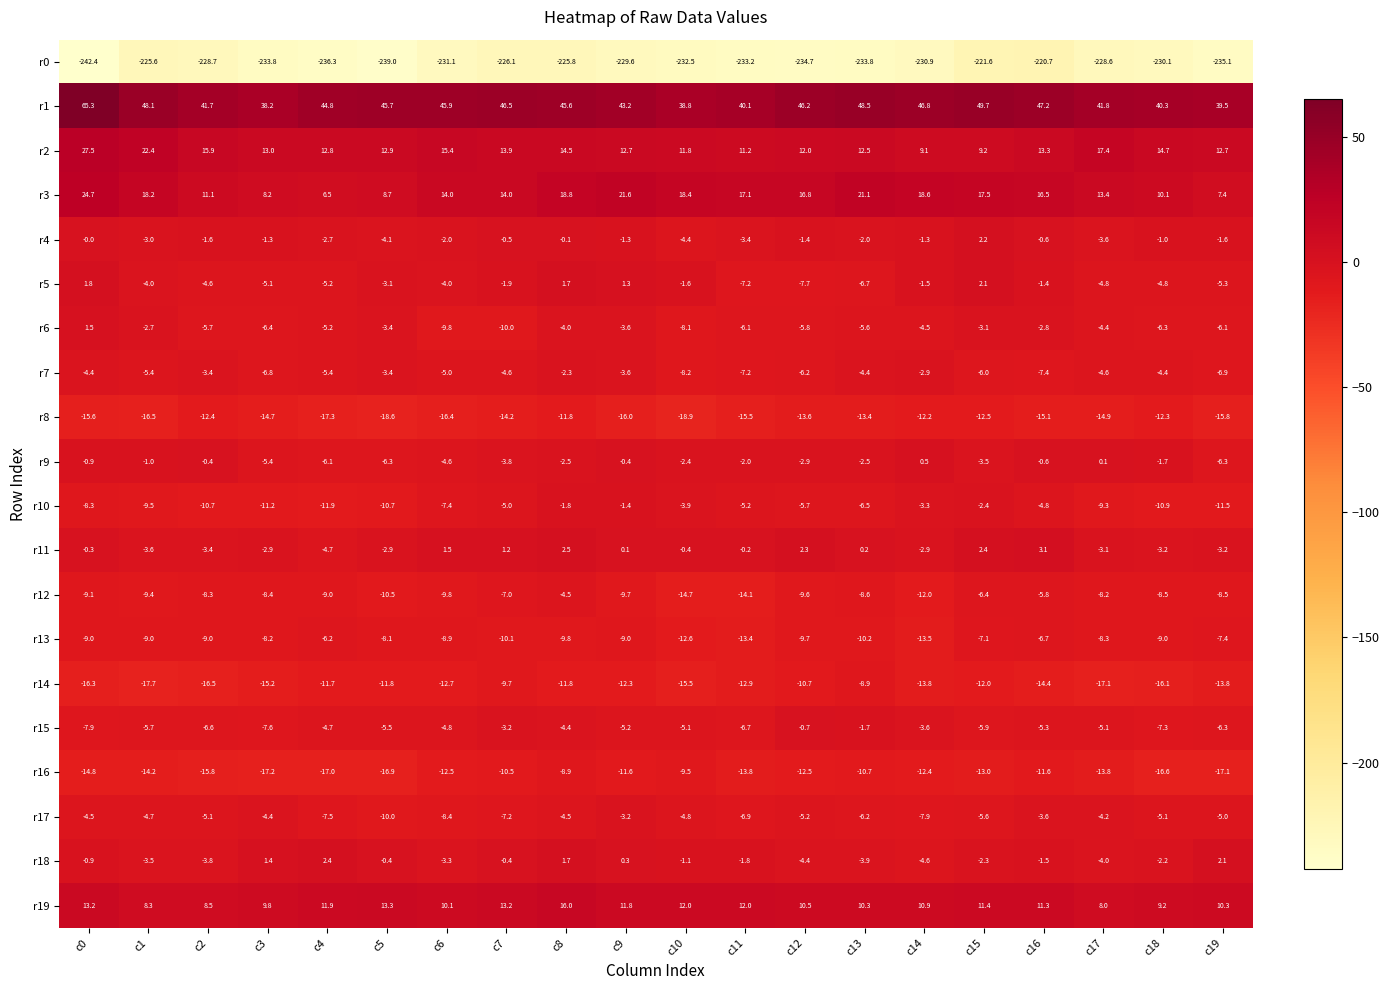

Between c0 and c12, which series saw the biggest shift?

r1